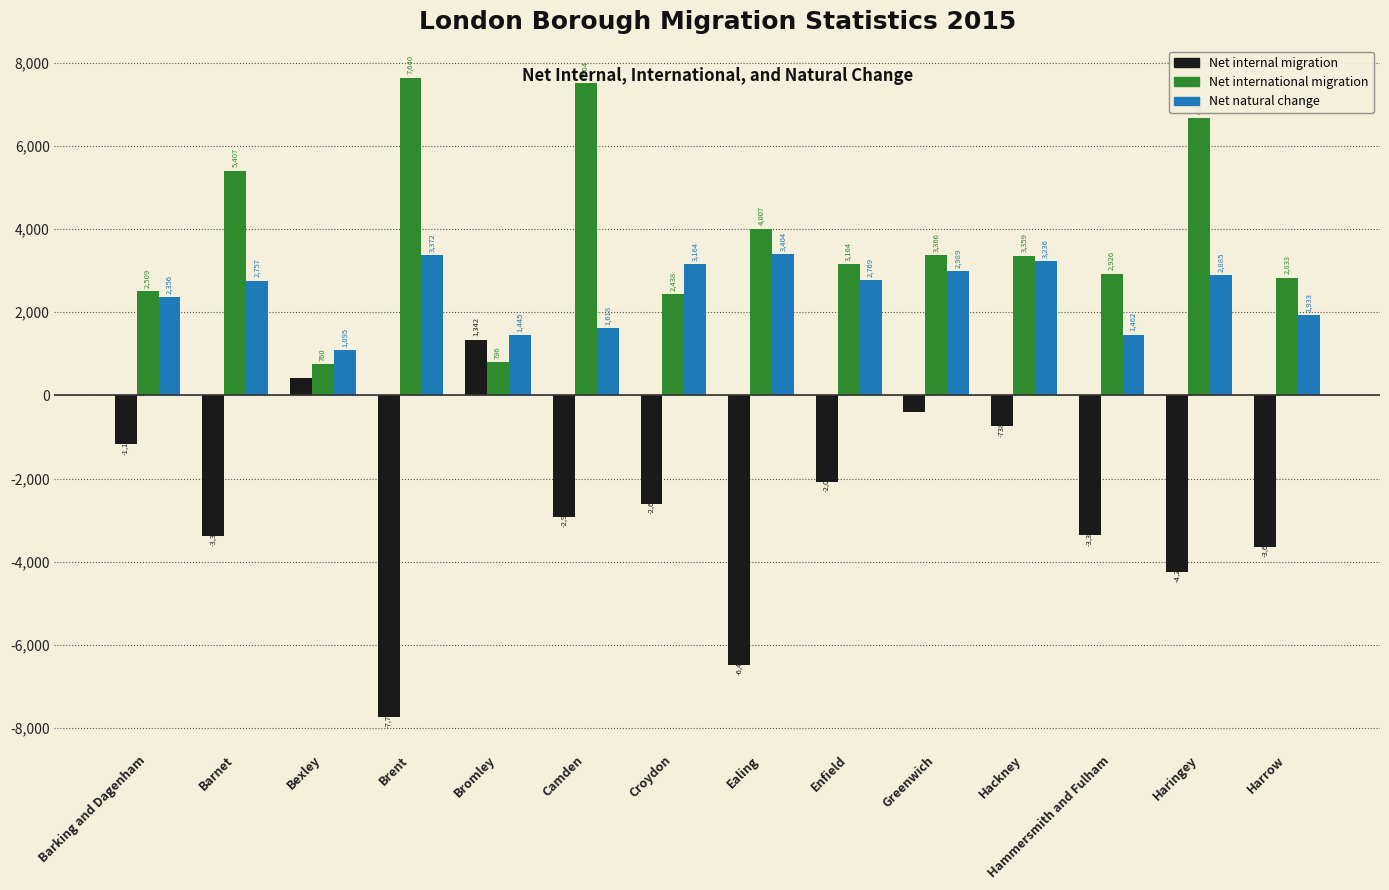

What are all the series names shown in the legend?

Net internal migration, Net international migration, Net natural change